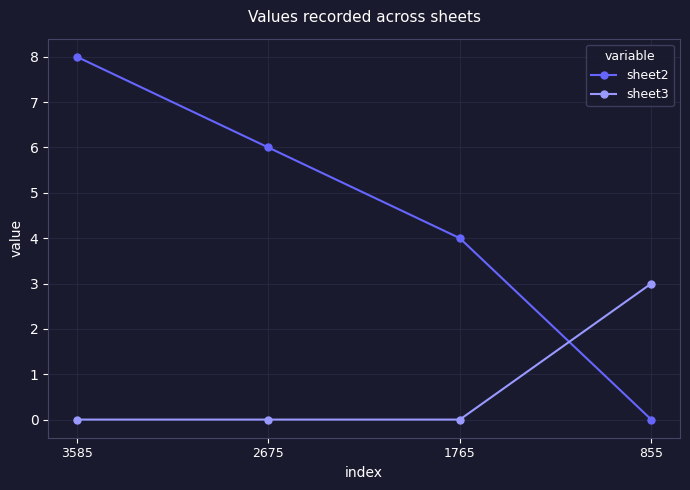

True or false: sheet2 has a value of 4 at 855.

False